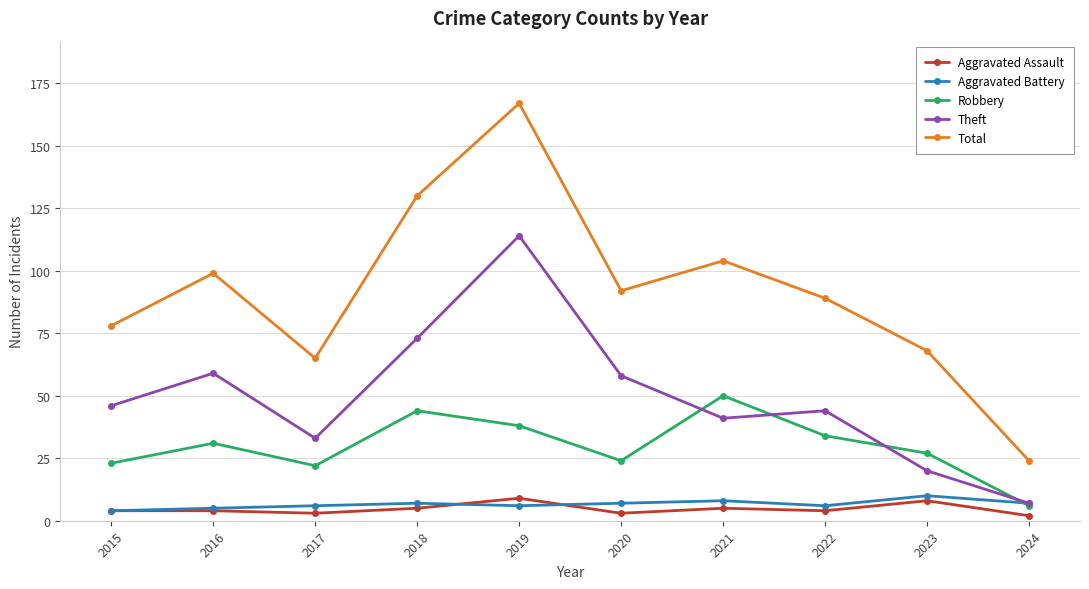

Is the value of Theft at 2020 greater than the value of Aggravated Battery at 2019?

Yes